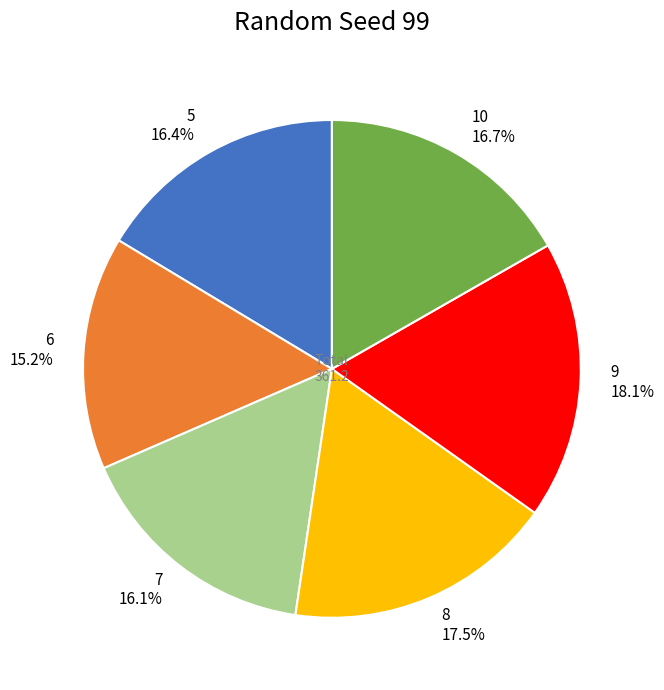

Does any single category account for the majority?

No